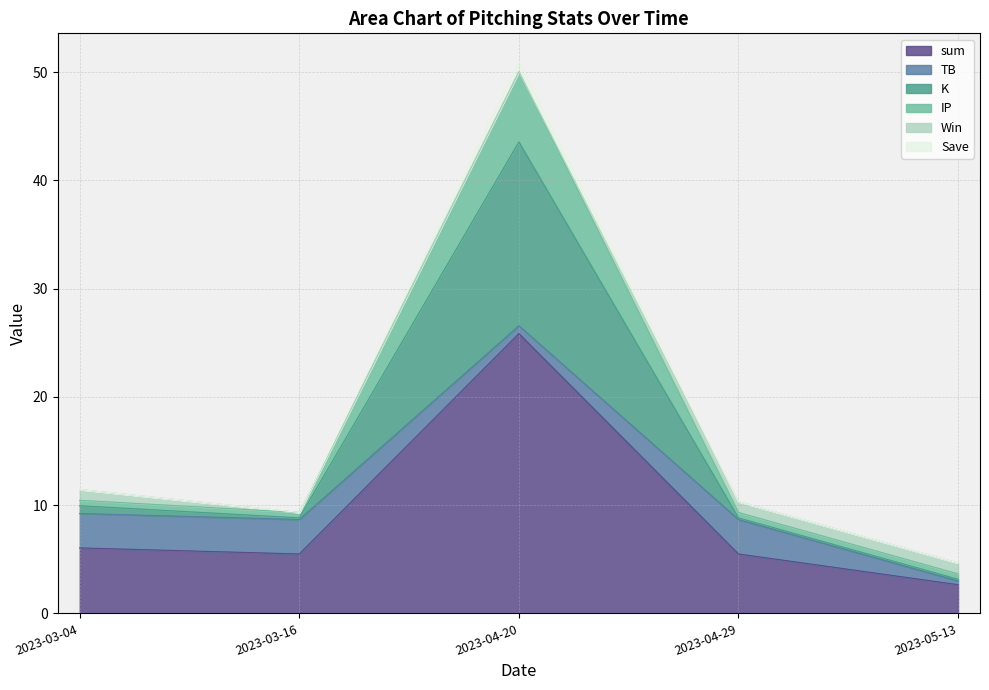

Is it true that sum equals 2.2 at 2023-04-29?

False